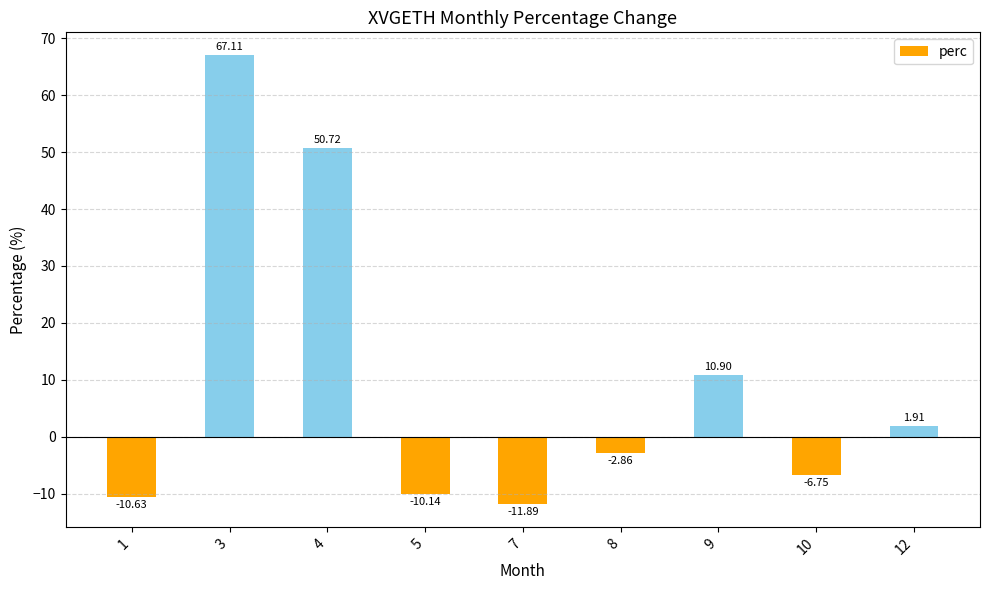

What is the difference between the values at 7 and 9?

22.8